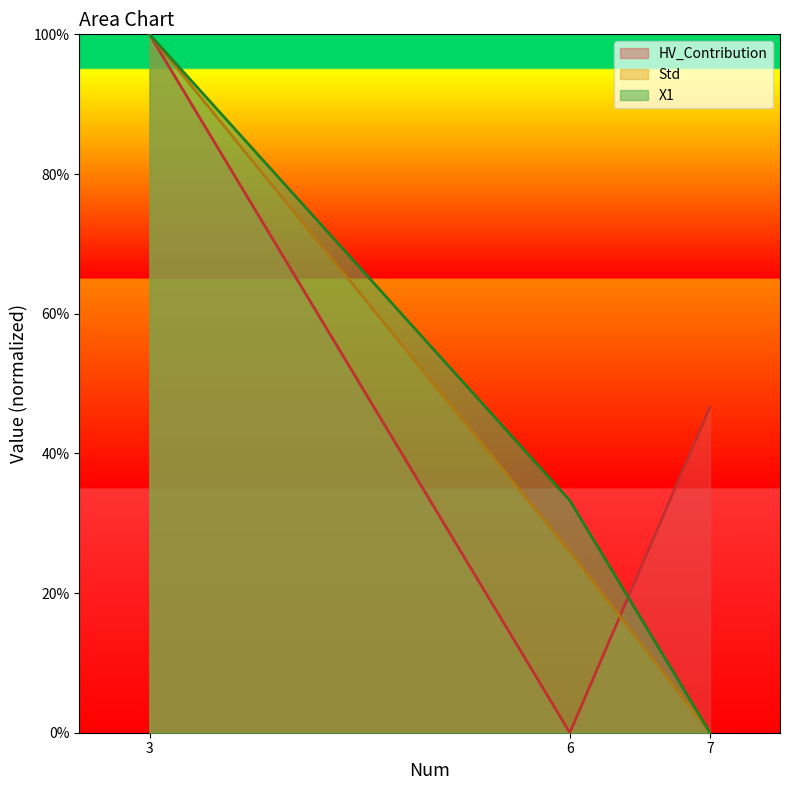

What is the difference between the X1 values at 6 and 3?

66.8